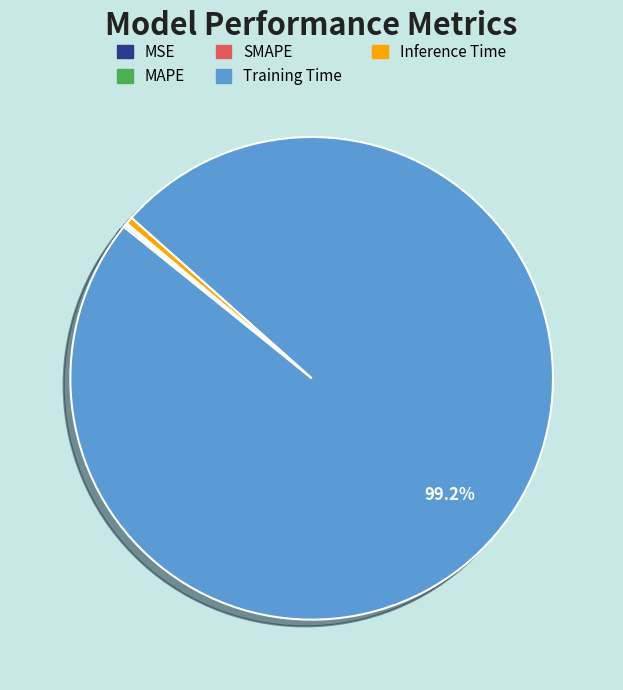

Does Inference Time represent more than half of the total?

No